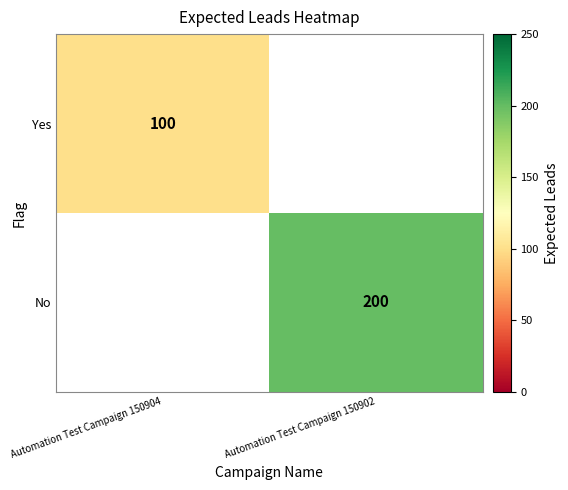

Is the value of No at Automation Test Campaign 150902 greater than the value of Yes at Automation Test Campaign 150904?

Yes